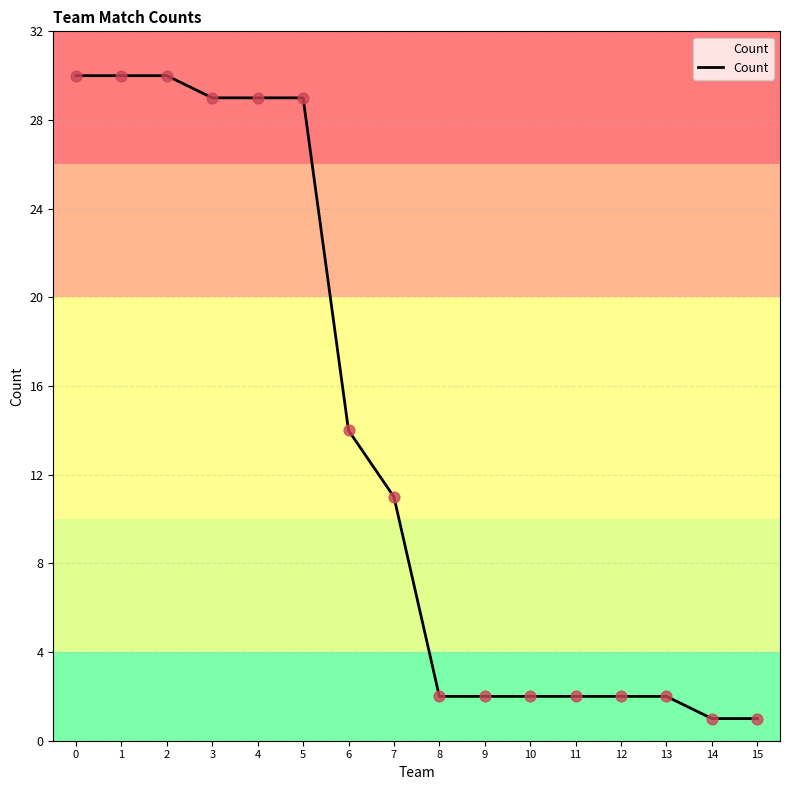

What is the ratio of the value at 0 to the value at 2?

1.0